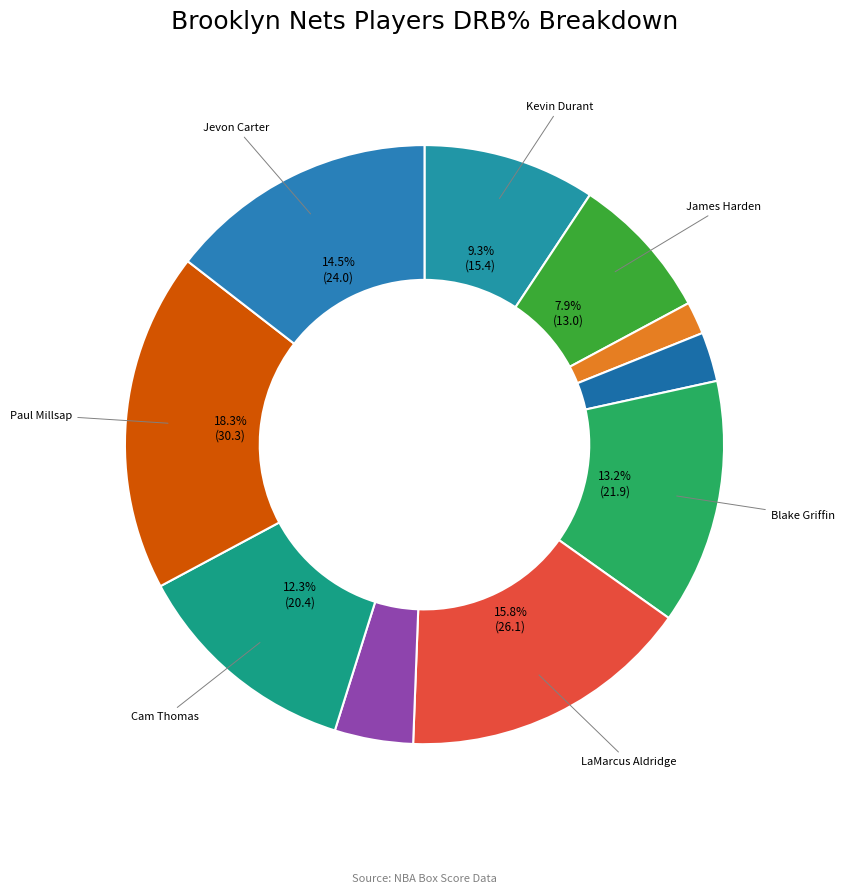

Rank the categories by value from lowest to highest.

Patty Mills, DeAndre Bembry, James Johnson, James Harden, Kevin Durant, Cam Thomas, Blake Griffin, Jevon Carter, LaMarcus Aldridge, Paul Millsap